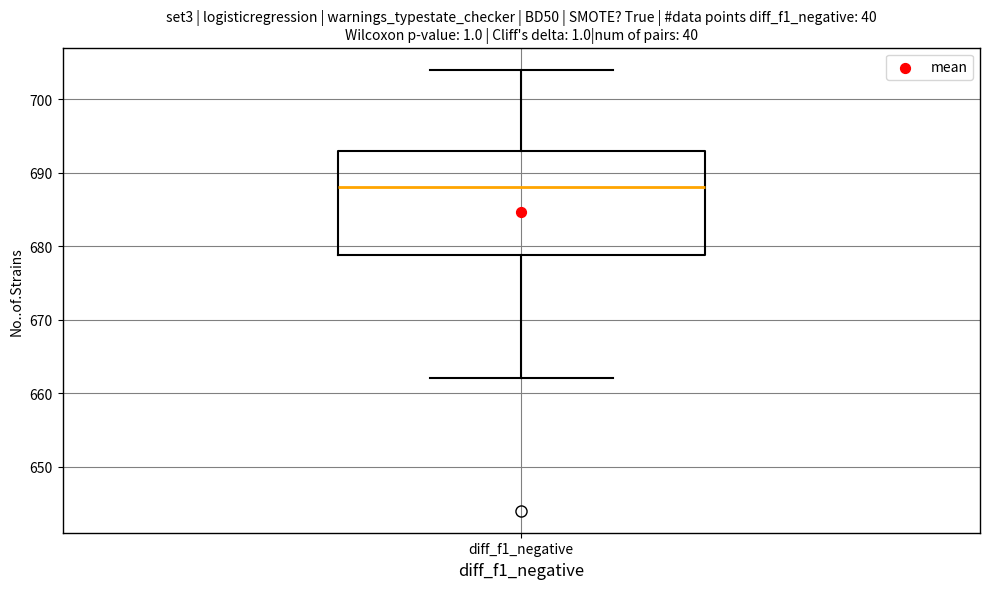

Where is the upper edge of the box for diff_f1_negative on the y-axis? The values are not printed on the chart, so give them approximately, as read against the axis.

693